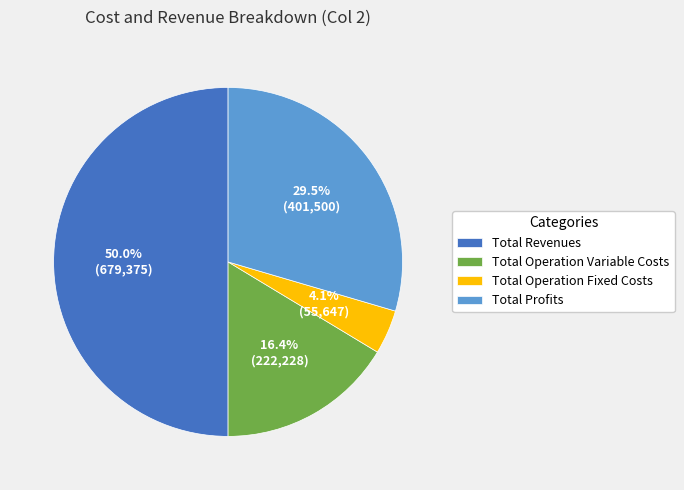

Which slice is the largest?

Total Revenues